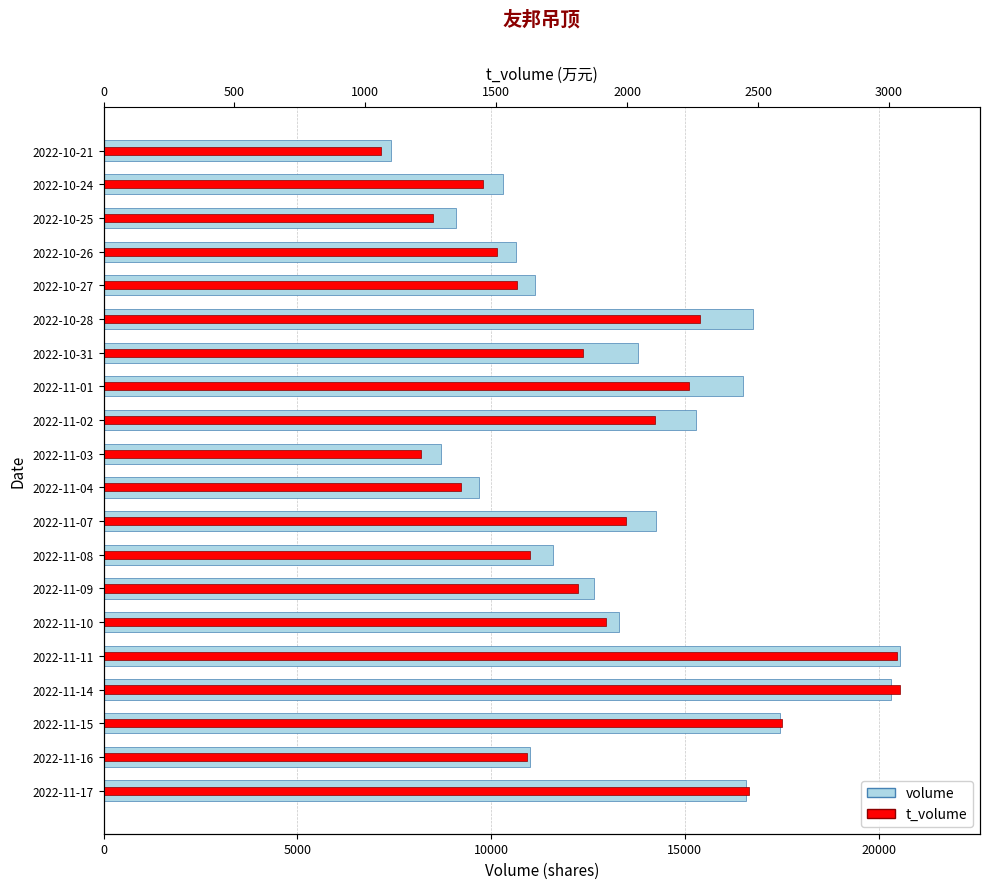

List the series in order of their peak value, highest first.

volume, t_volume